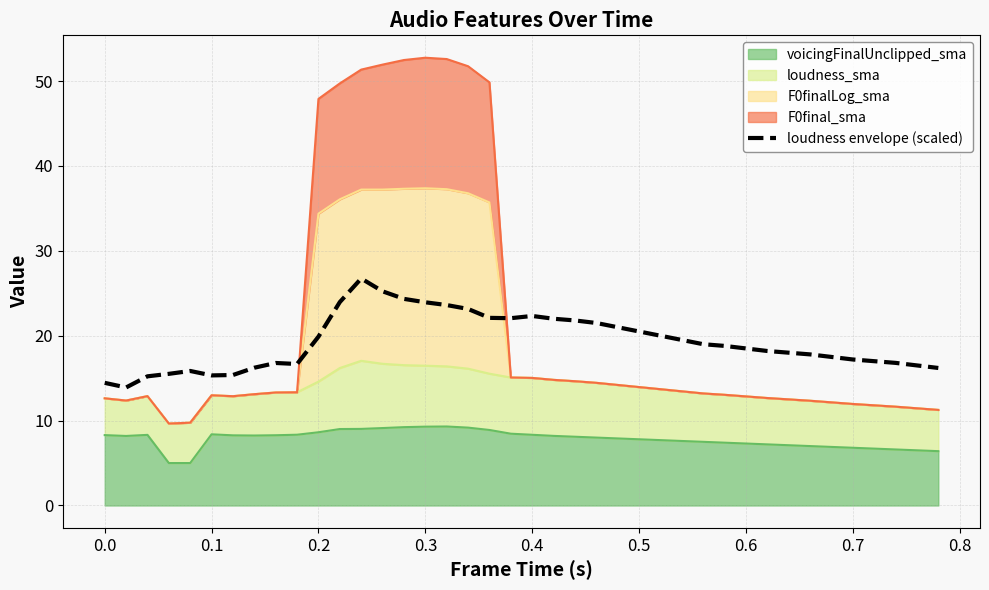

Reading right to left, extract all data points from this chart.

16.2	16.5	16.8	17.0	17.2	17.5	17.8	18.0	18.2	18.5	18.8	19.0	19.5	20.0	20.5	21.0	21.5	21.8	22.0	22.3	22.1	22.1	23.2	23.6	23.9	24.3	25.2	26.7	24.0	19.9	16.7	16.8	16.2	15.4	15.3	15.8	15.5	15.2	13.9	14.4